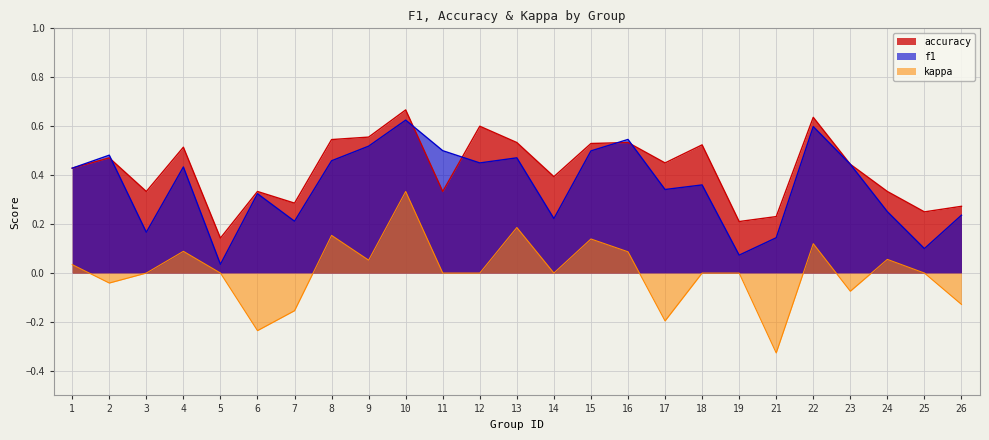

True or false: accuracy has more than 2 interior local peaks.

True